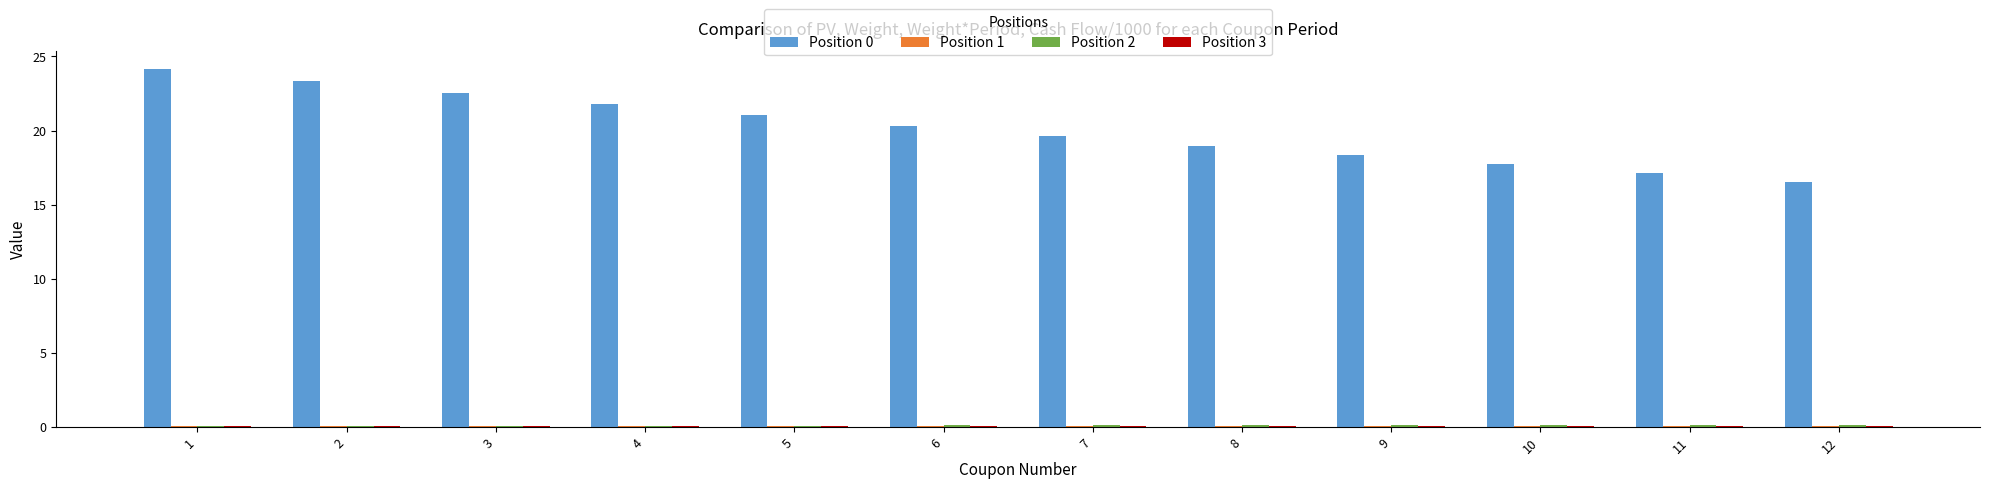

What is the greatest value displayed?

24.2